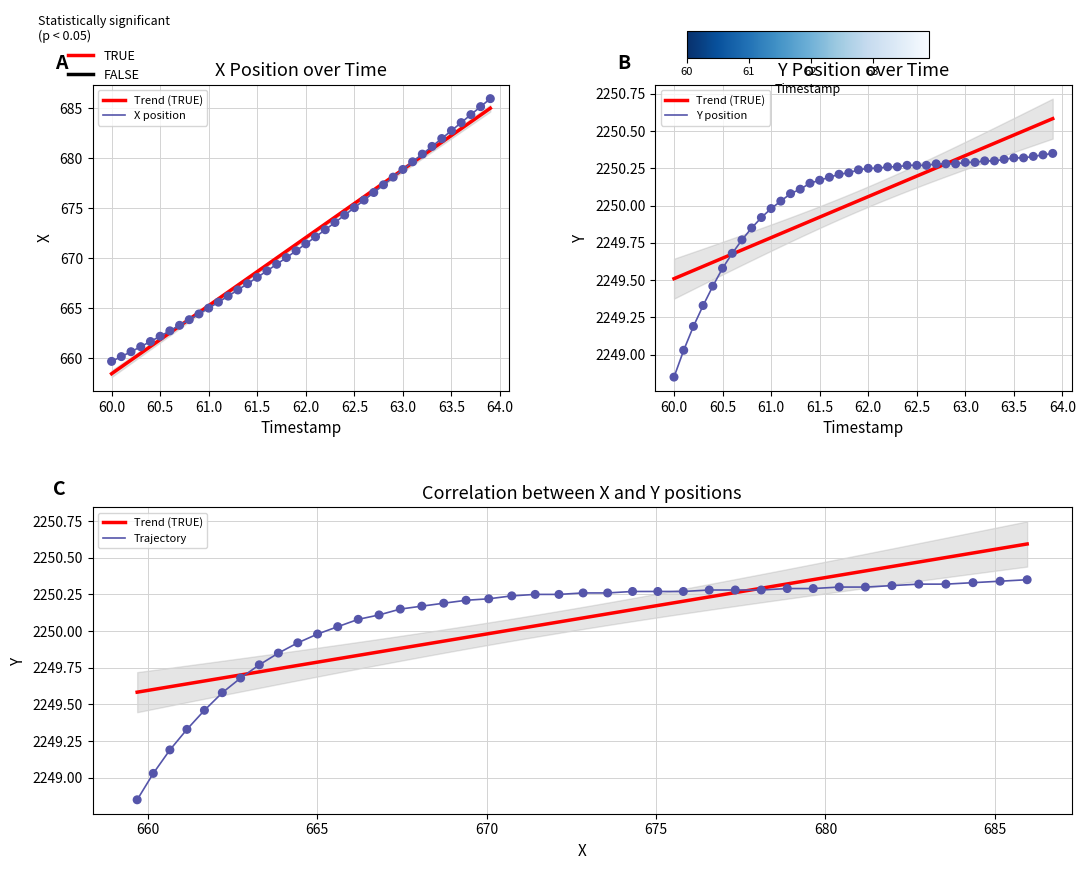

Is the value of Y at 30 greater than the value of X at 16?

Yes